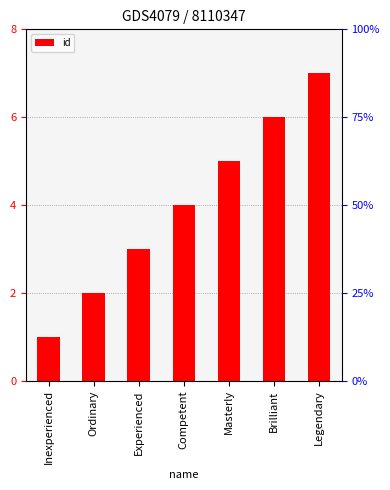

Which label corresponds to the largest value in the chart?

Legendary